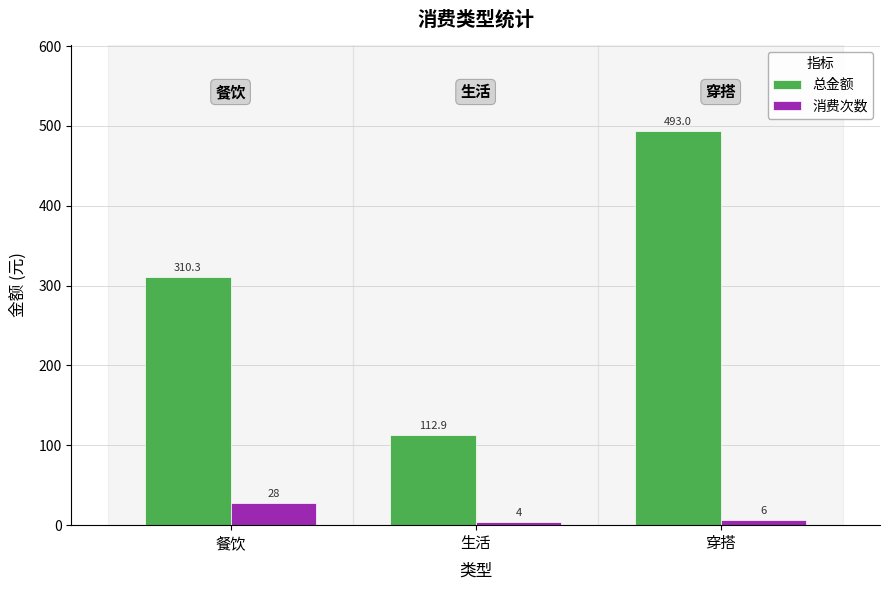

At which category is the sum across all series the highest?

穿搭